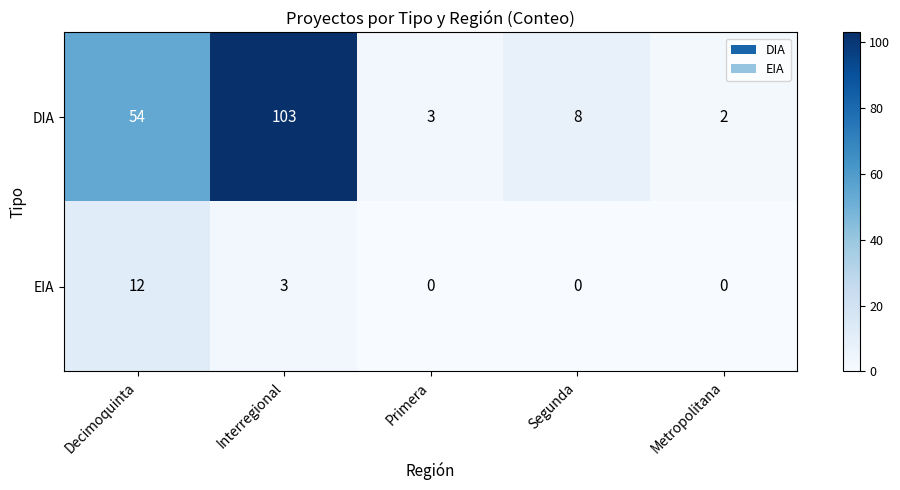

Reading left to right, transcribe all the data shown in this chart.

DIA: Decimoquinta=54	Interregional=103	Primera=3	Segunda=8	Metropolitana=2
EIA: Decimoquinta=12	Interregional=3	Primera=0	Segunda=0	Metropolitana=0